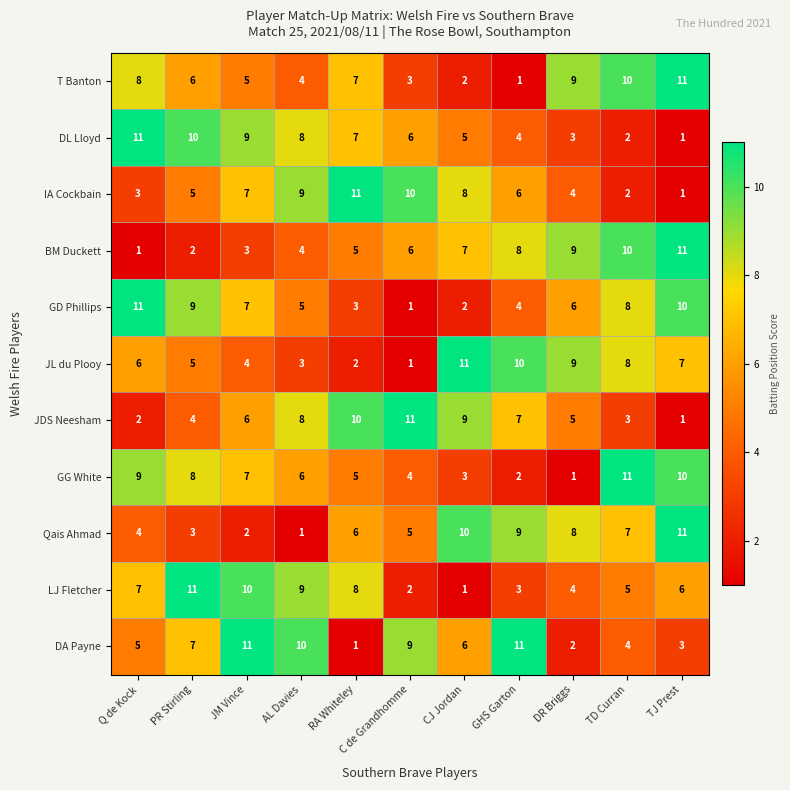

How many distinct data groups are displayed?

11